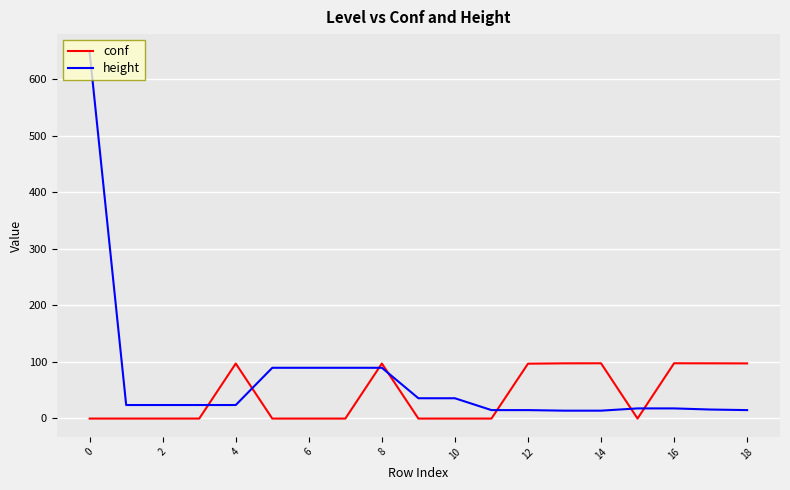

How many times do conf and height cross each other?

7